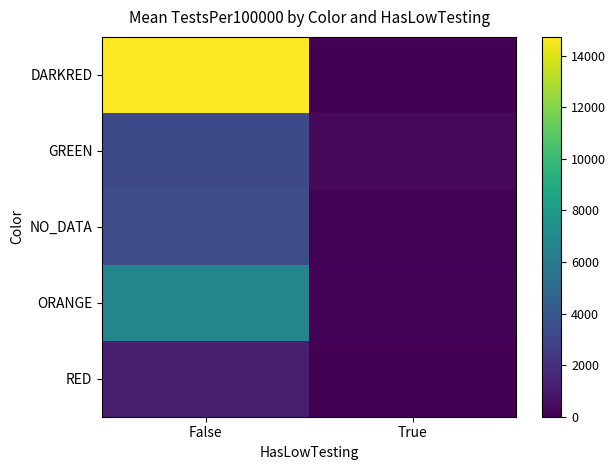

Count the number of data series in this chart.

5